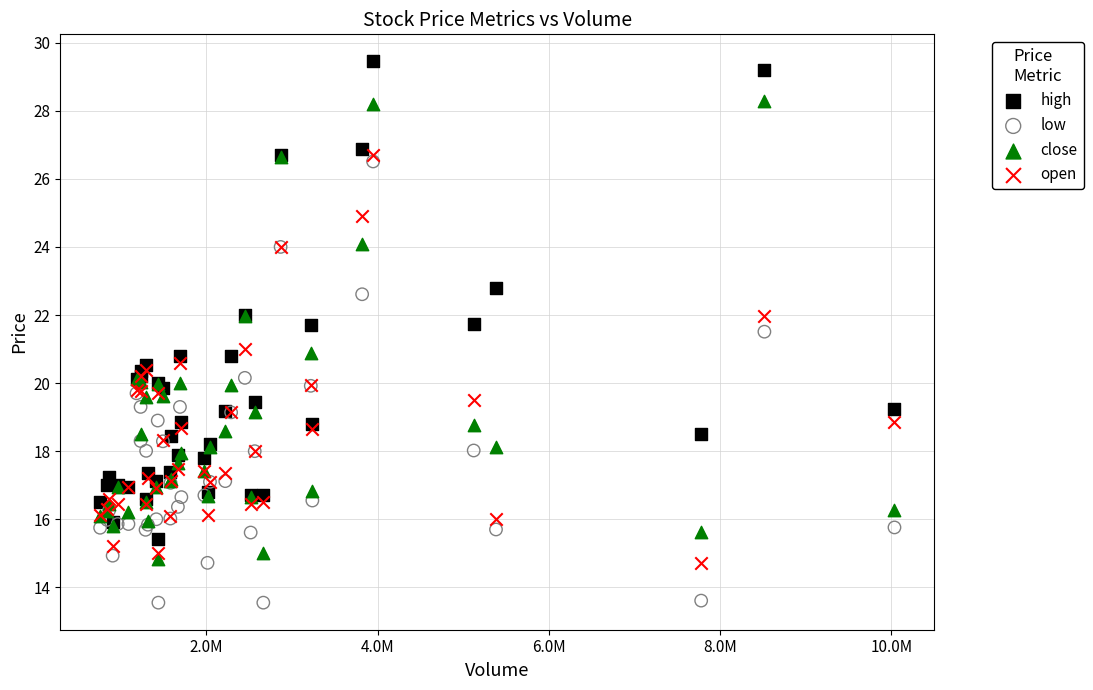

Which series contains the lowest Y value?

low